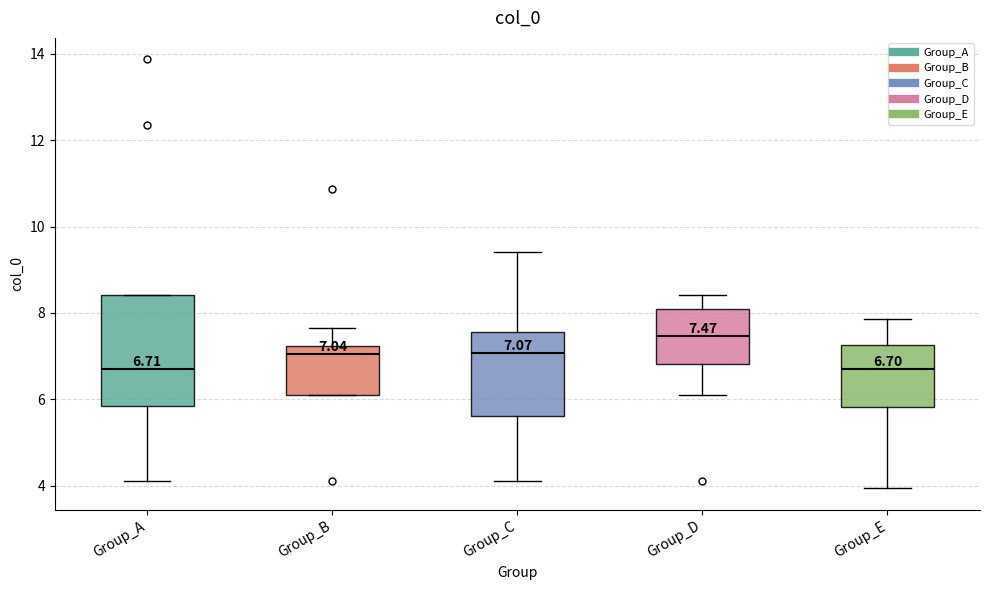

Which box's median line is the highest?

Group_D